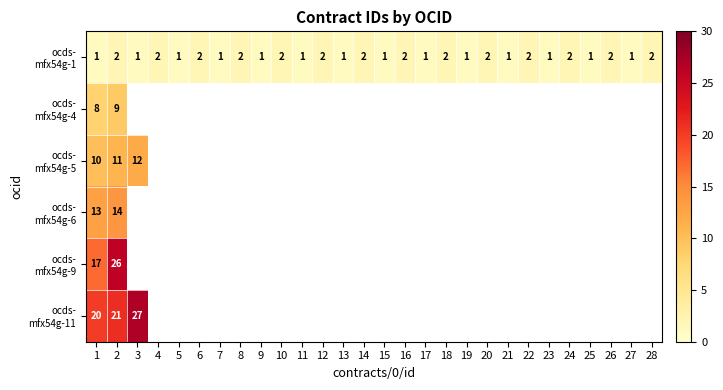

How many series are shown in this chart?

6